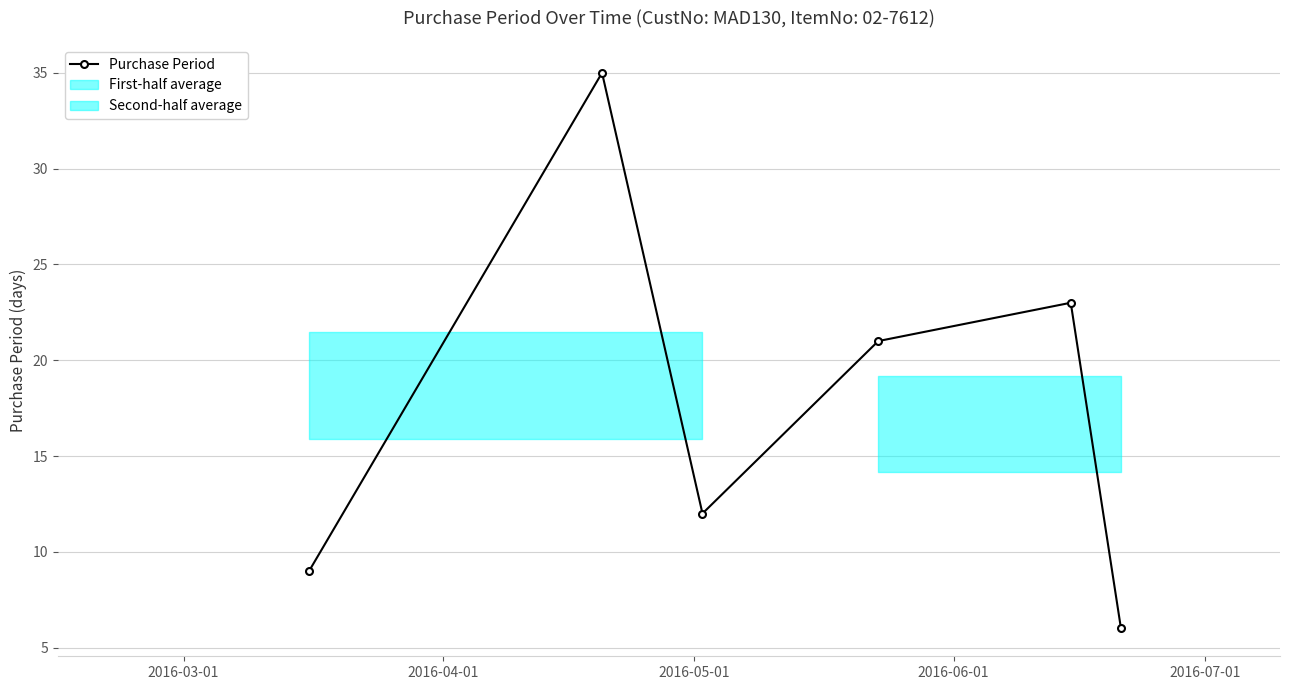

What is the lowest value of the Purchase Period series?

6